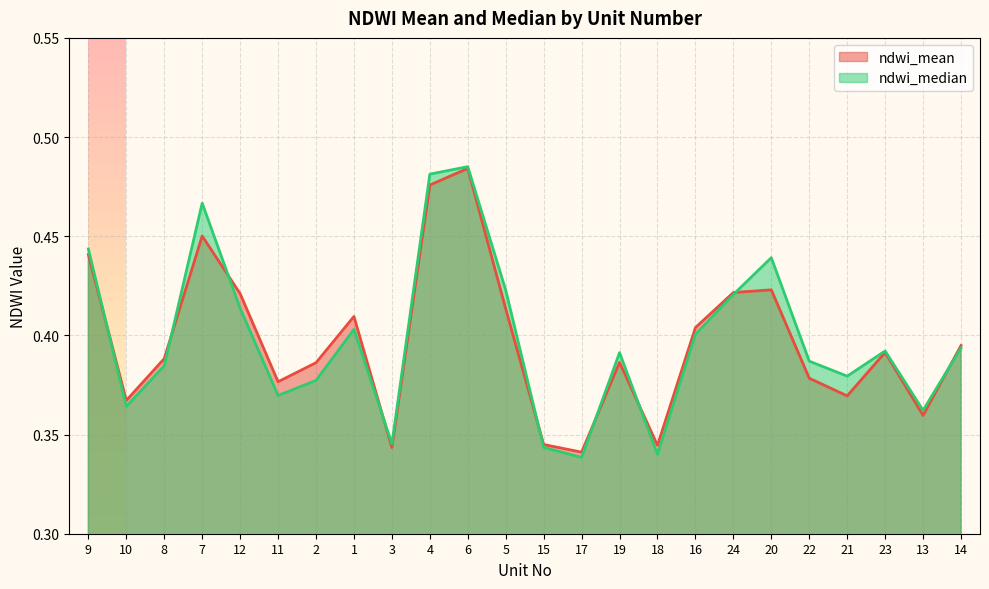

At which label does ndwi_mean reach its peak?

6